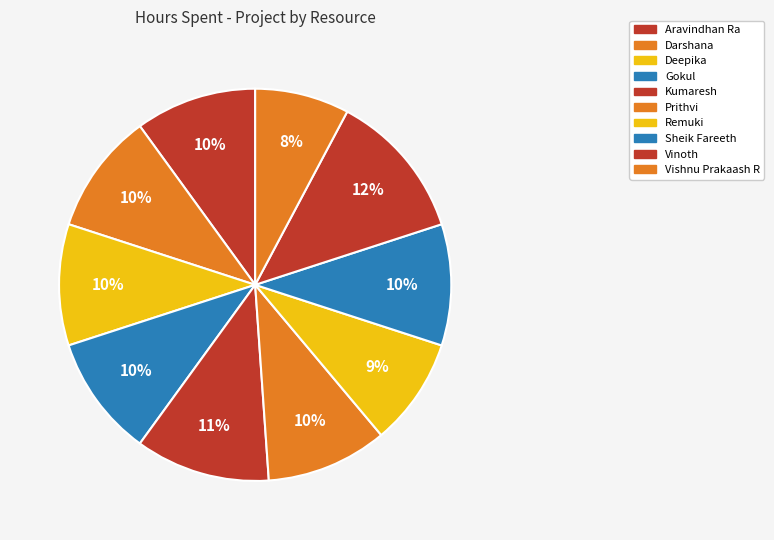

To the nearest percent, what percentage of the pie is Prithvi?

10%